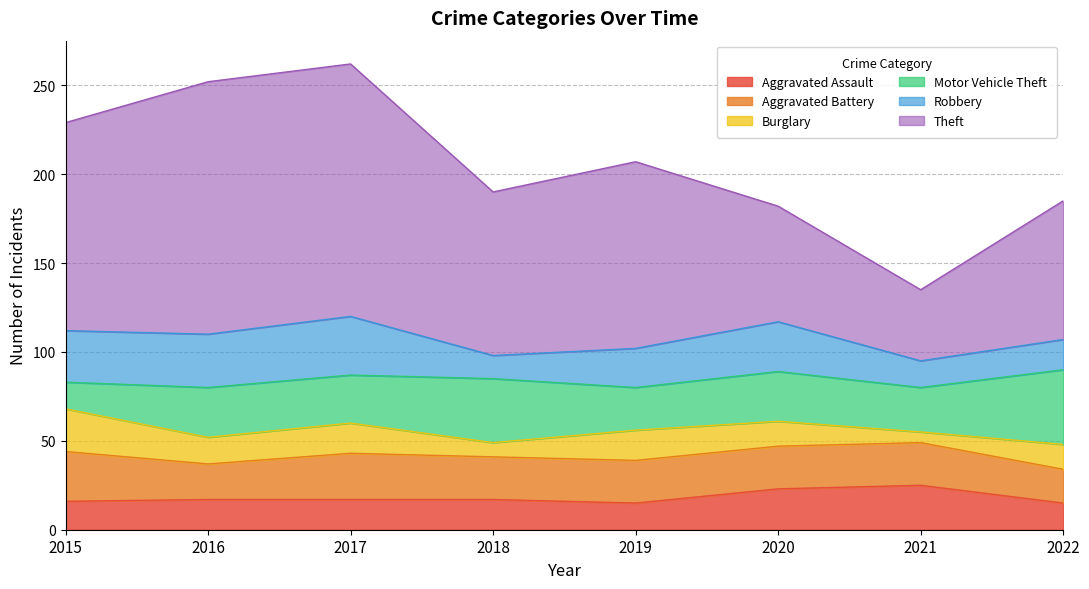

Count the number of data series in this chart.

6